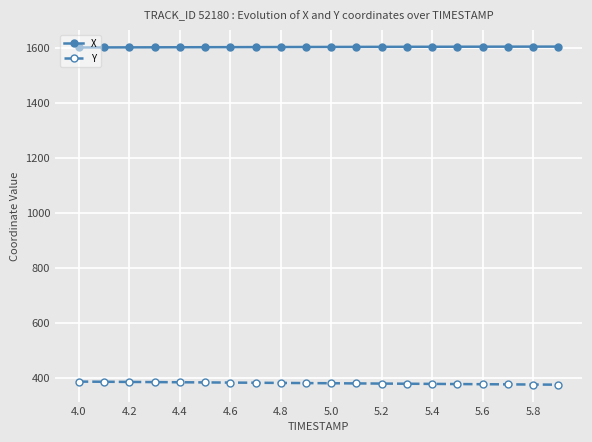

True or false: Y and X intersect in this chart.

False